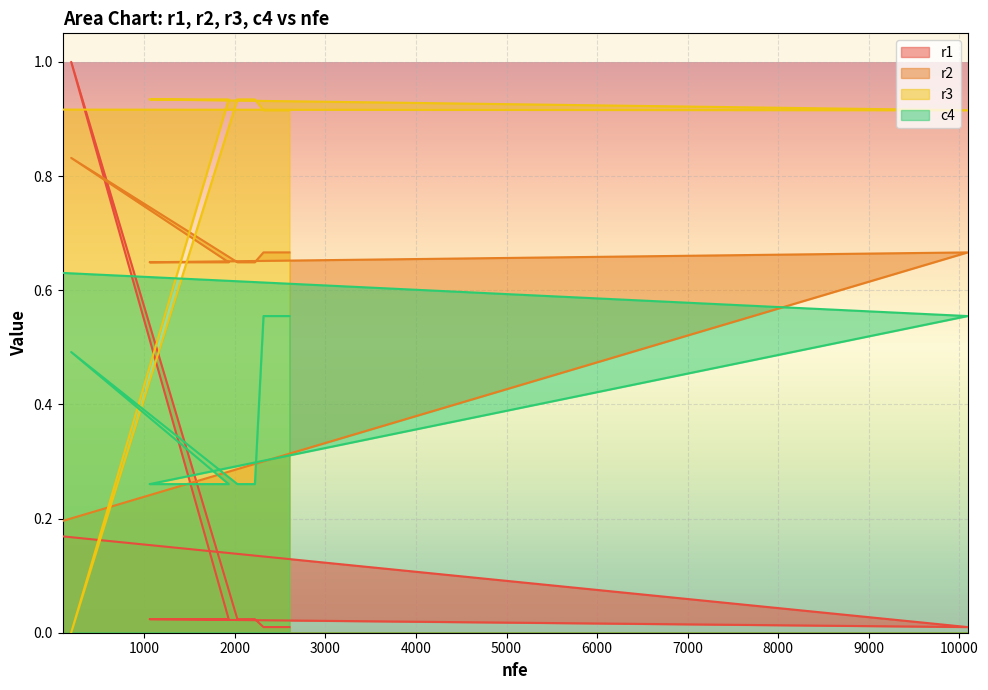

Reading right to left, extract all data points from this chart.

r1: 2604=0.0	2507=0.0	2412=0.0	2317=0.0	2222=0.0	2124=0.0	2029=0.0	194=1.0	1933=0.0	1834=0.0	1740=0.0	1645=0.0	1546=0.0	1450=0.0	1351=0.0	1255=0.0	1159=0.0	1060=0.0	10090=0.0	100=0.2
r2: 2604=0.7	2507=0.7	2412=0.7	2317=0.7	2222=0.6	2124=0.6	2029=0.6	194=0.8	1933=0.6	1834=0.6	1740=0.6	1645=0.6	1546=0.6	1450=0.6	1351=0.6	1255=0.6	1159=0.6	1060=0.6	10090=0.7	100=0.2
r3: 2604=0.9	2507=0.9	2412=0.9	2317=0.9	2222=0.9	2124=0.9	2029=0.9	194=0.0	1933=0.9	1834=0.9	1740=0.9	1645=0.9	1546=0.9	1450=0.9	1351=0.9	1255=0.9	1159=0.9	1060=0.9	10090=0.9	100=0.9
c4: 2604=0.6	2507=0.6	2412=0.6	2317=0.6	2222=0.3	2124=0.3	2029=0.3	194=0.5	1933=0.3	1834=0.3	1740=0.3	1645=0.3	1546=0.3	1450=0.3	1351=0.3	1255=0.3	1159=0.3	1060=0.3	10090=0.6	100=0.6